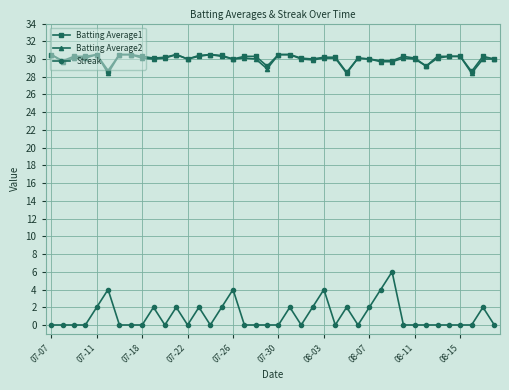

What is the value of the Batting Average1 point at the 2nd from the left?

29.8